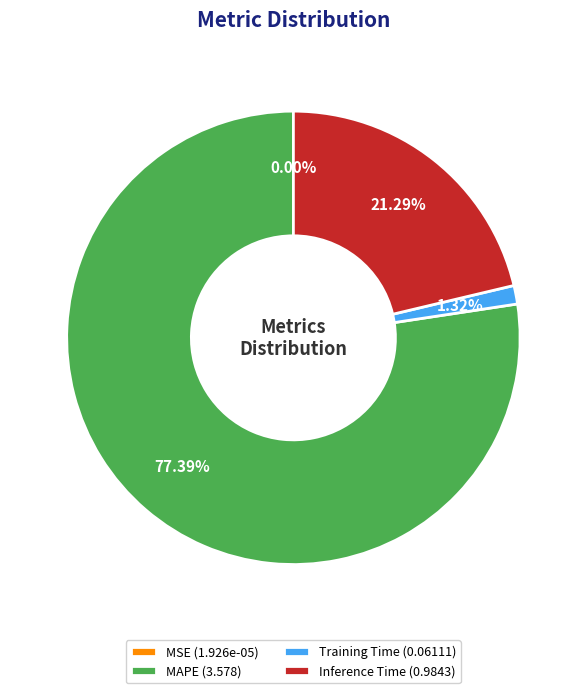

Which category has the biggest portion of the pie?

MAPE (3.578)